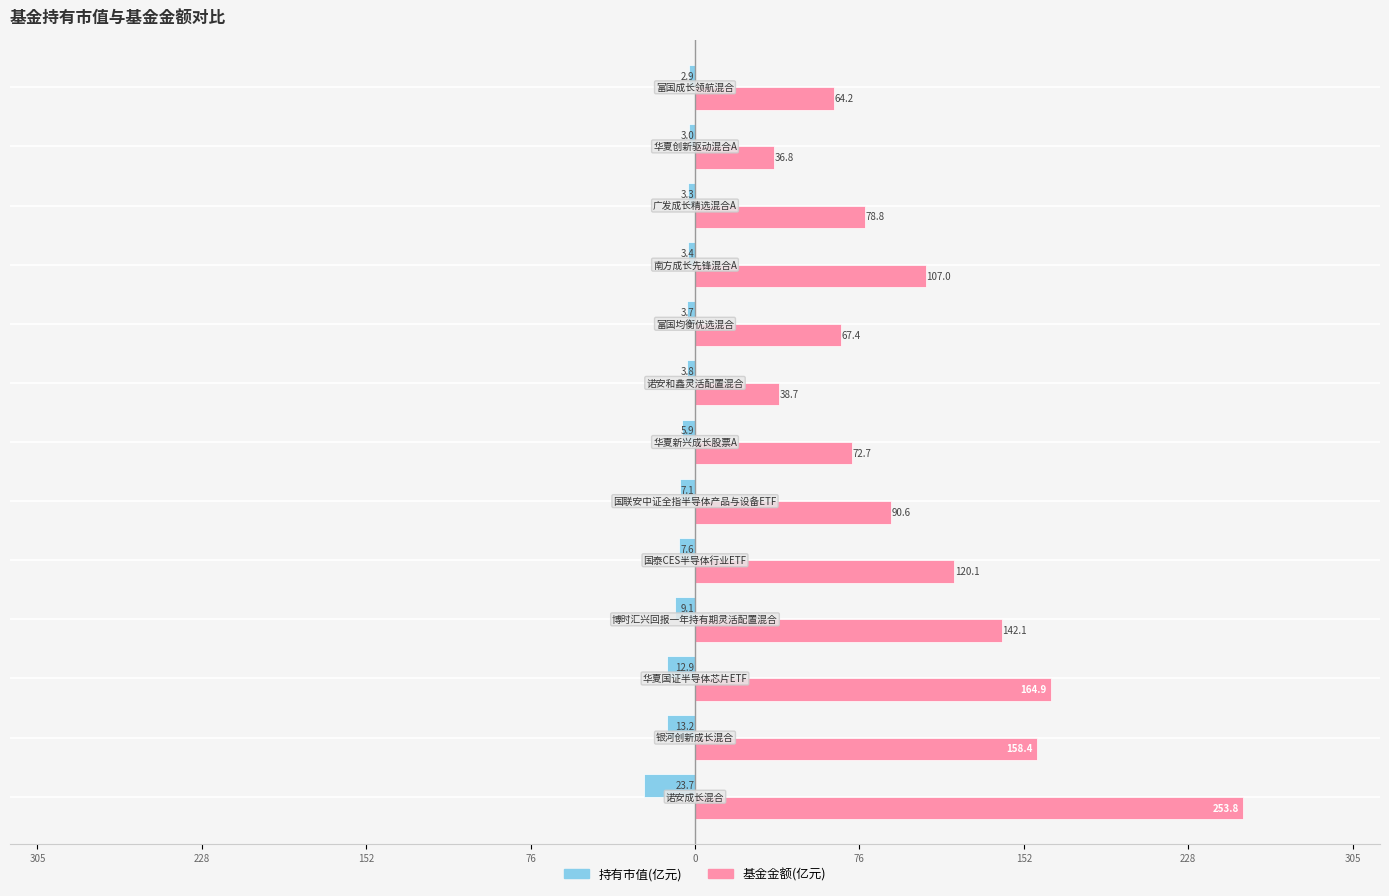

What are all the series names shown in the legend?

持有市值(亿元), 基金金额(亿元)